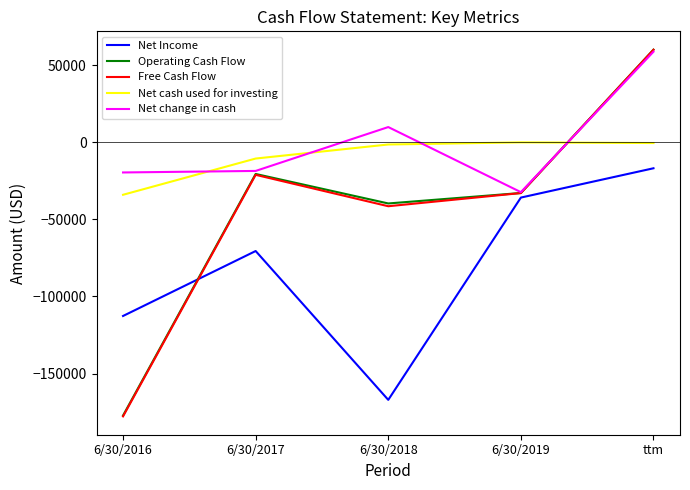

At which category is the sum across all series the highest?

ttm